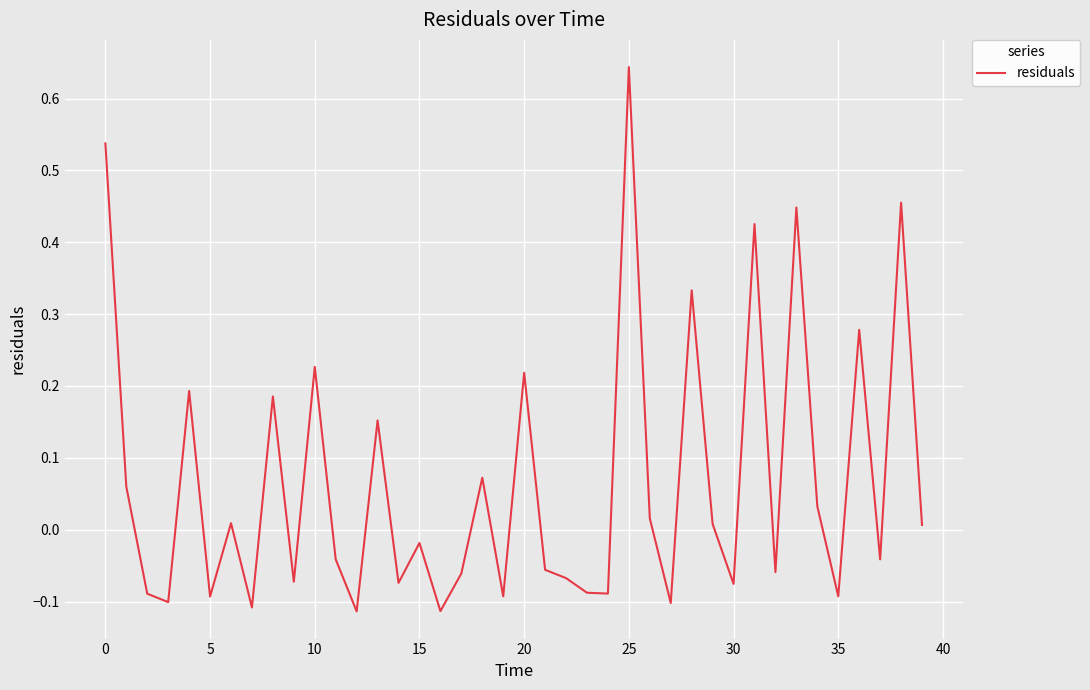

What is the difference between the maximum and minimum values?

0.8